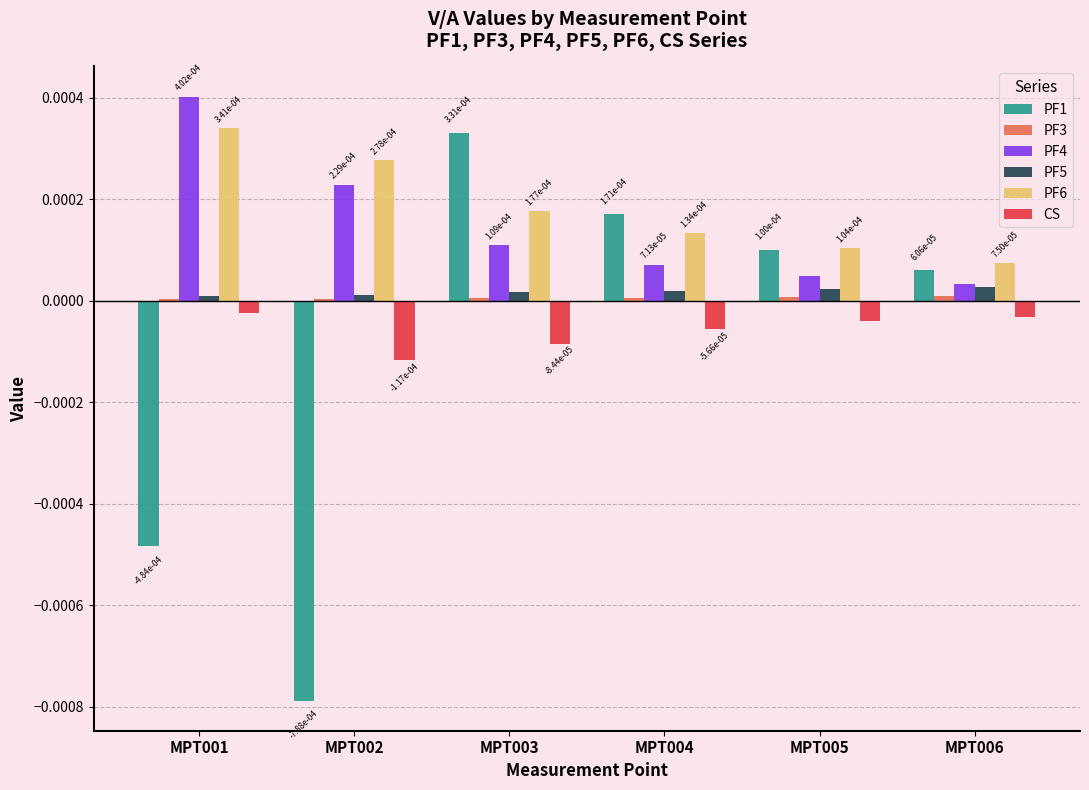

How many PF5 values are between 0 and 1?

6